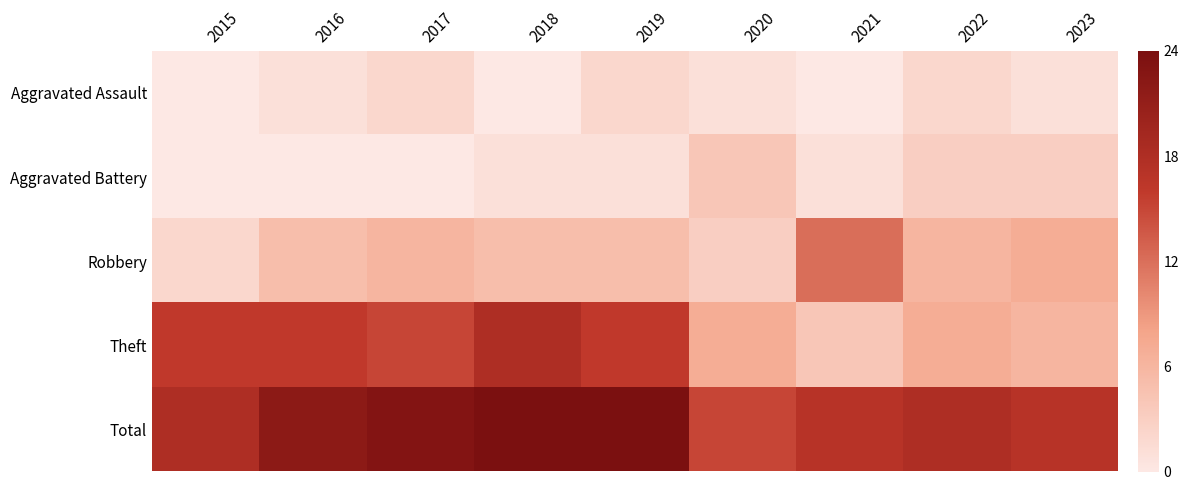

Reading right to left, list all the values displayed in this chart.

Aggravated Assault: 2023=1	2022=2	2021=0	2020=1	2019=2	2018=0	2017=2	2016=1	2015=0
Aggravated Battery: 2023=3	2022=3	2021=1	2020=4	2019=1	2018=1	2017=0	2016=0	2015=0
Robbery: 2023=7	2022=6	2021=12	2020=3	2019=5	2018=5	2017=6	2016=5	2015=2
Theft: 2023=6	2022=7	2021=4	2020=7	2019=16	2018=18	2017=15	2016=16	2015=16
Total: 2023=17	2022=18	2021=17	2020=15	2019=24	2018=24	2017=23	2016=22	2015=18